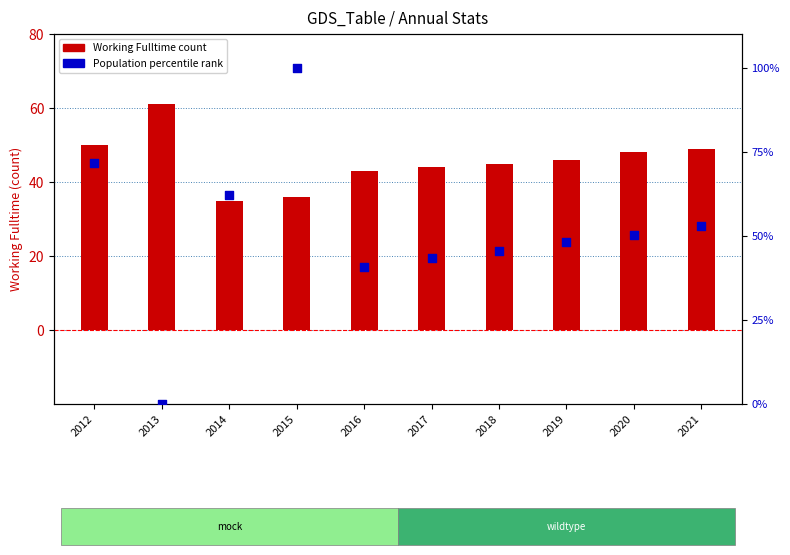

Which series contains the lowest Y value?

Population (percentile)